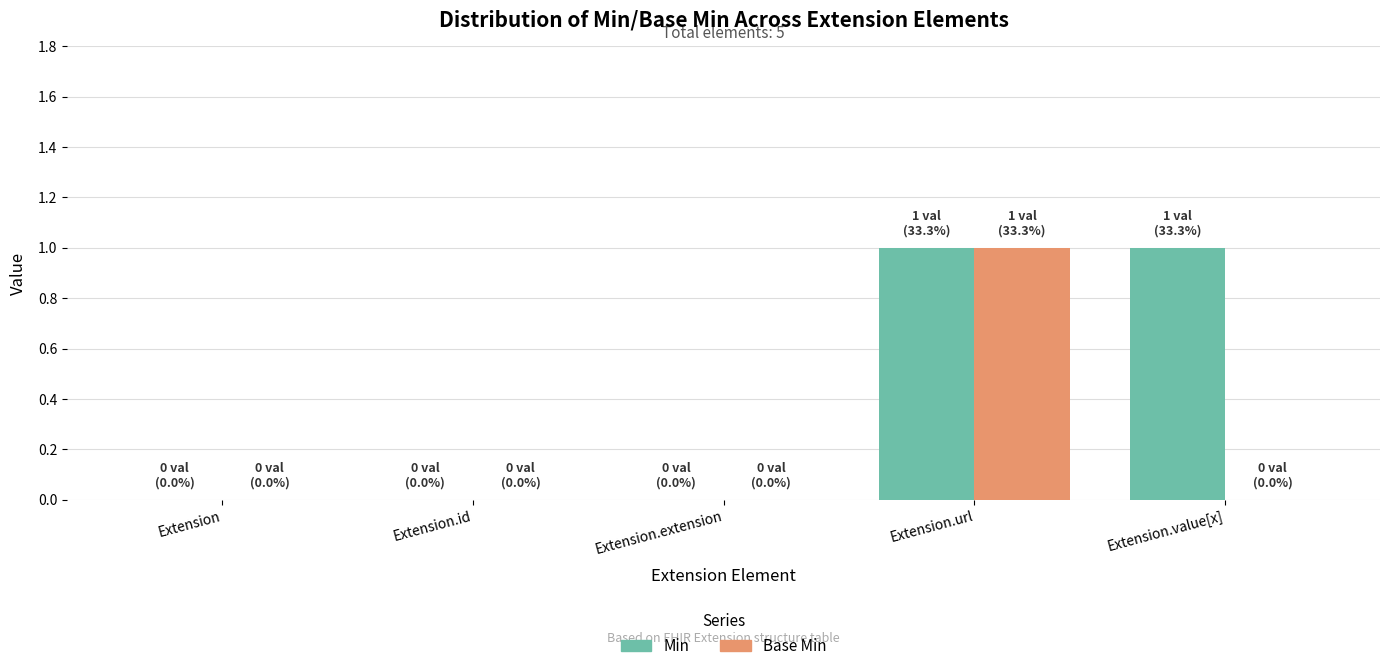

Is it true that Base Min equals 0 at Extension?

True